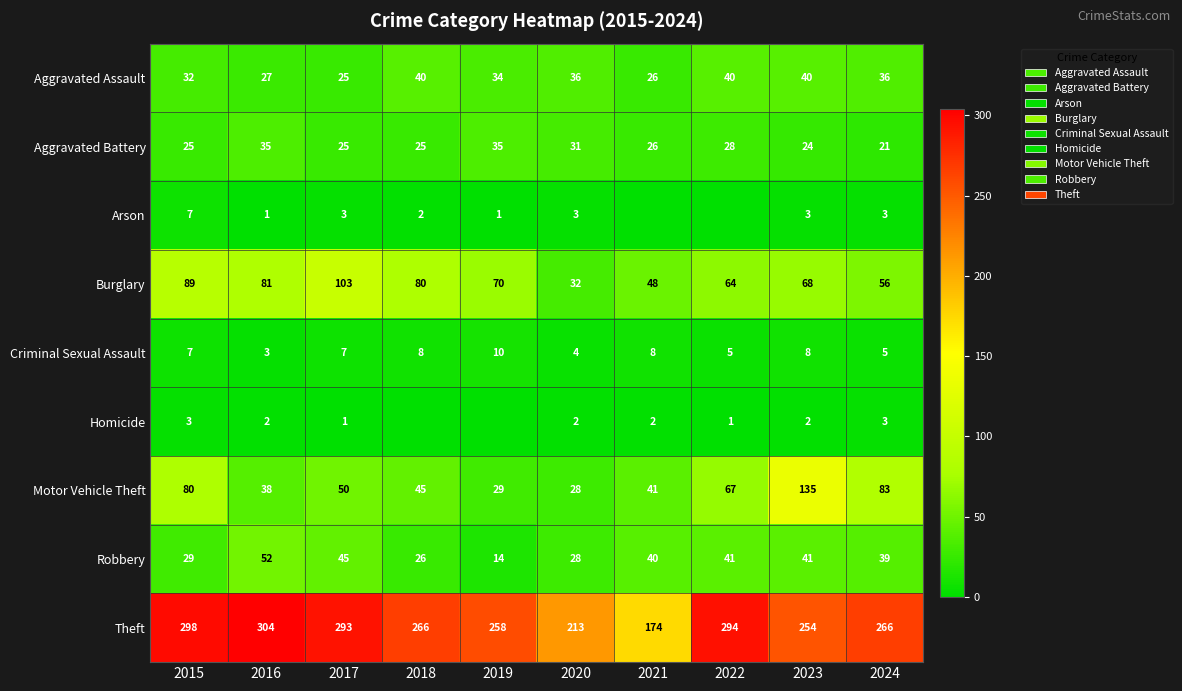

What is the difference between the maximum and minimum values in the Aggravated Assault series?

15